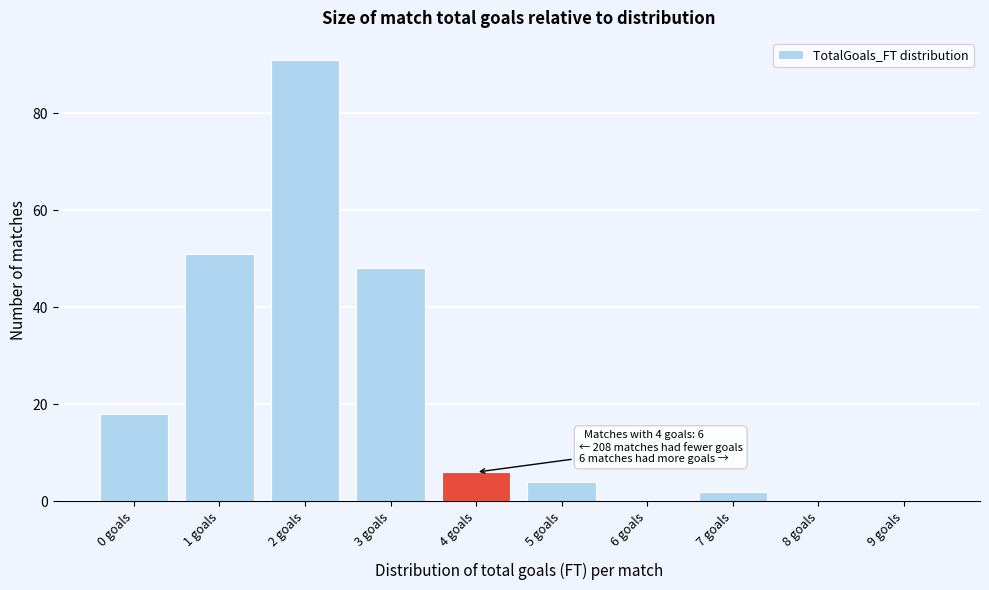

Reading right to left, extract all data points from this chart.

9 goals=0	8 goals=0	7 goals=2	6 goals=0	5 goals=4	4 goals=6	3 goals=48	2 goals=91	1 goals=51	0 goals=18